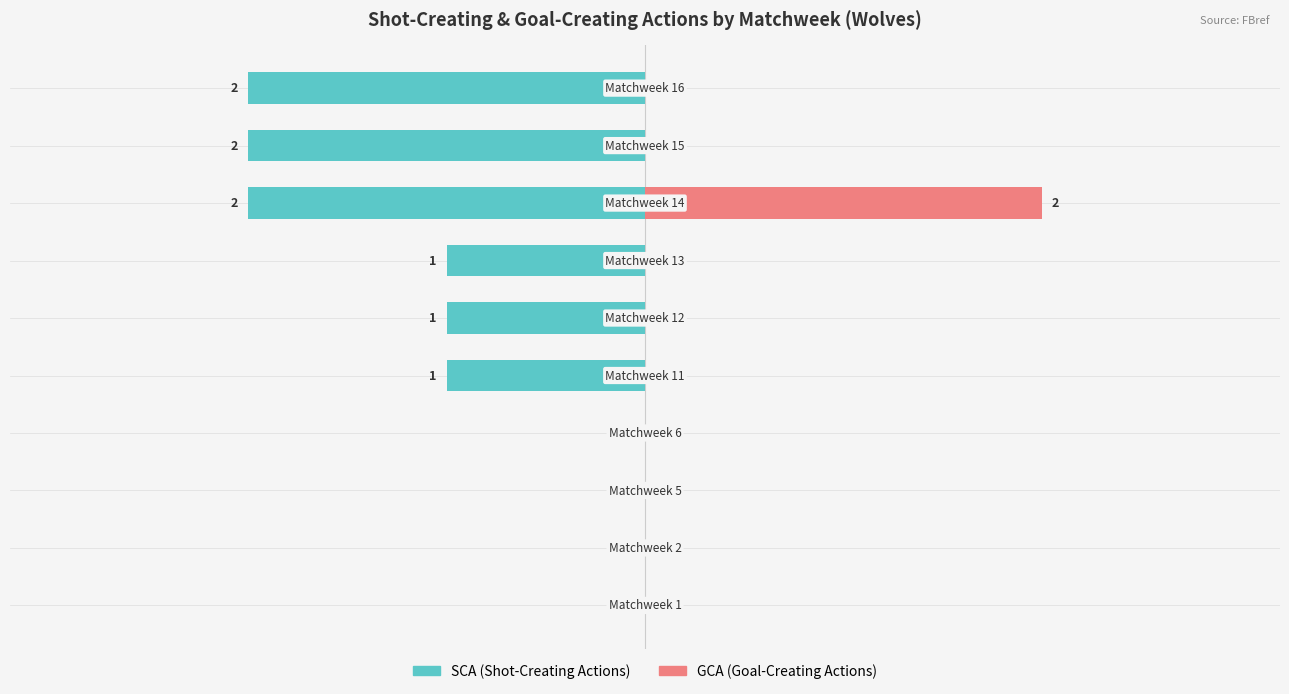

The SCA series shows -1 at 3. True or false?

False